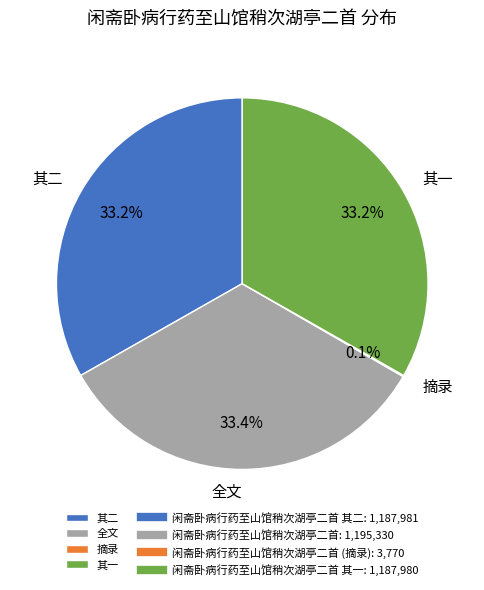

Is there any slice that represents more than half of the pie?

No